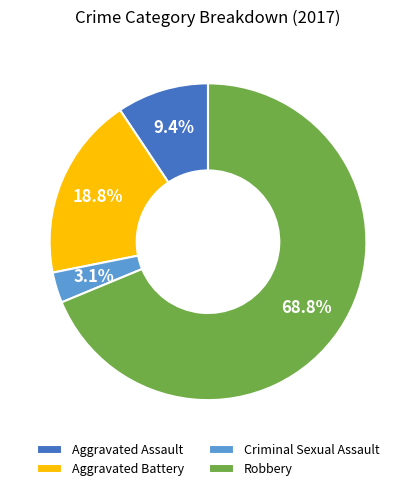

Is there a majority slice in this chart?

Yes